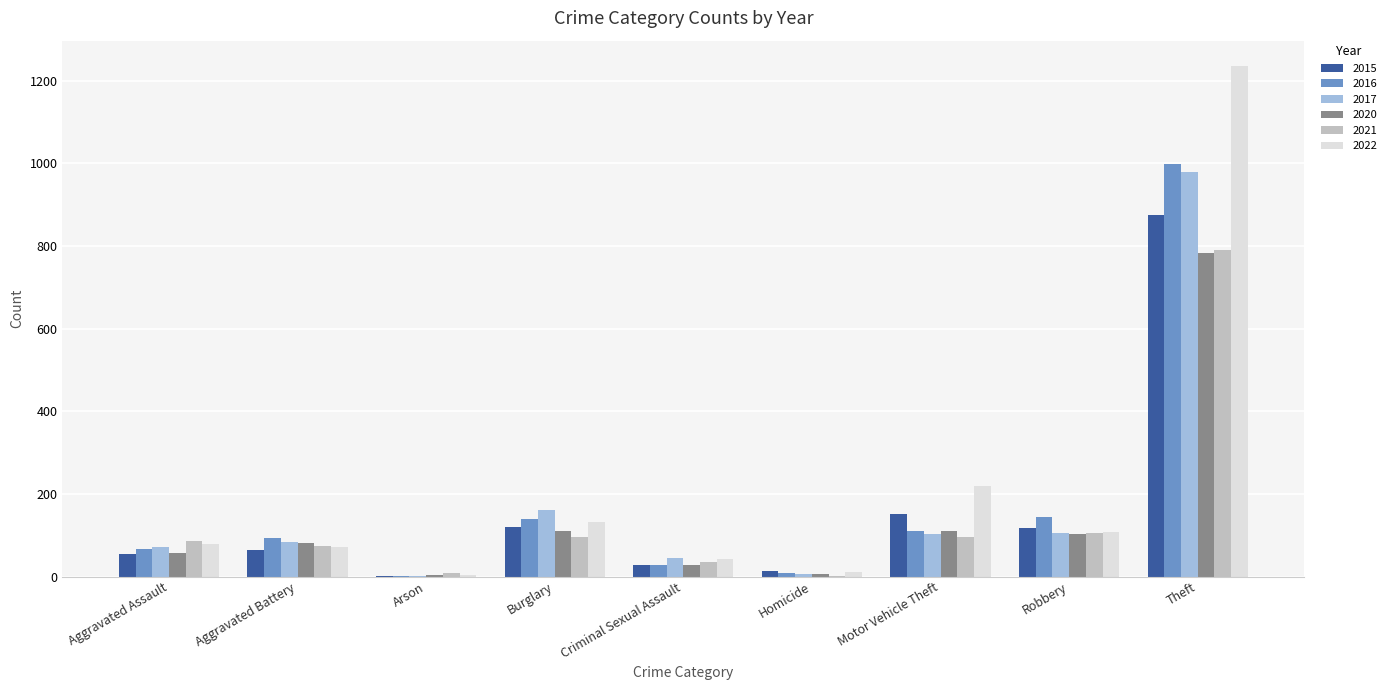

What is the highest value of the 2020 series?

782